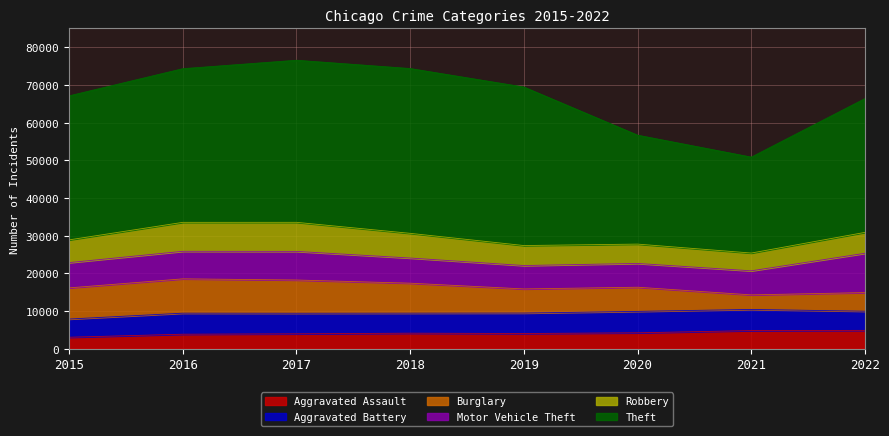

What is the difference between the Motor Vehicle Theft values at 2019 and 2018?

465